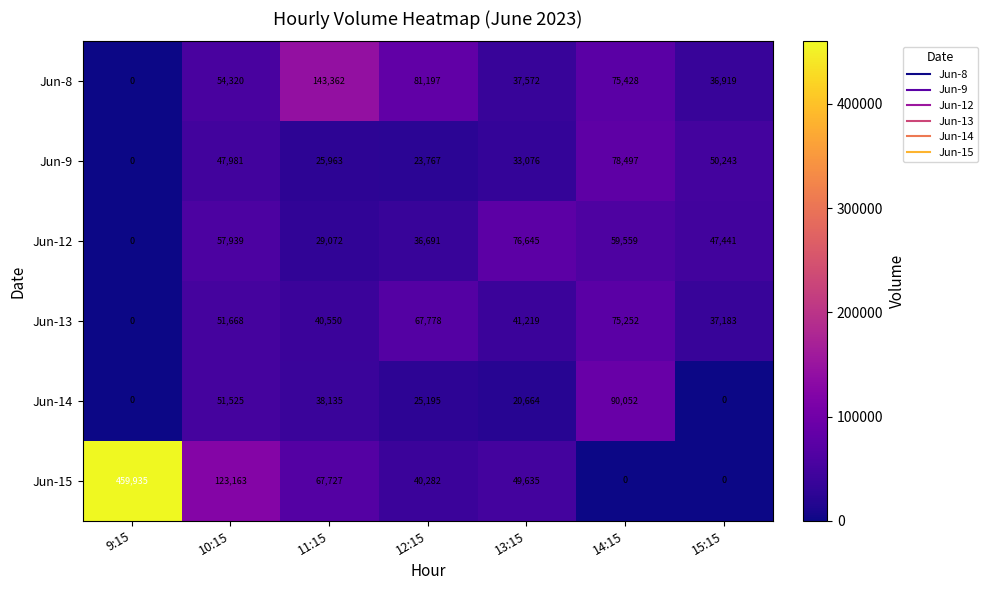

What is the difference between the Jun-9 values at 11:15 and 15:15?

24280